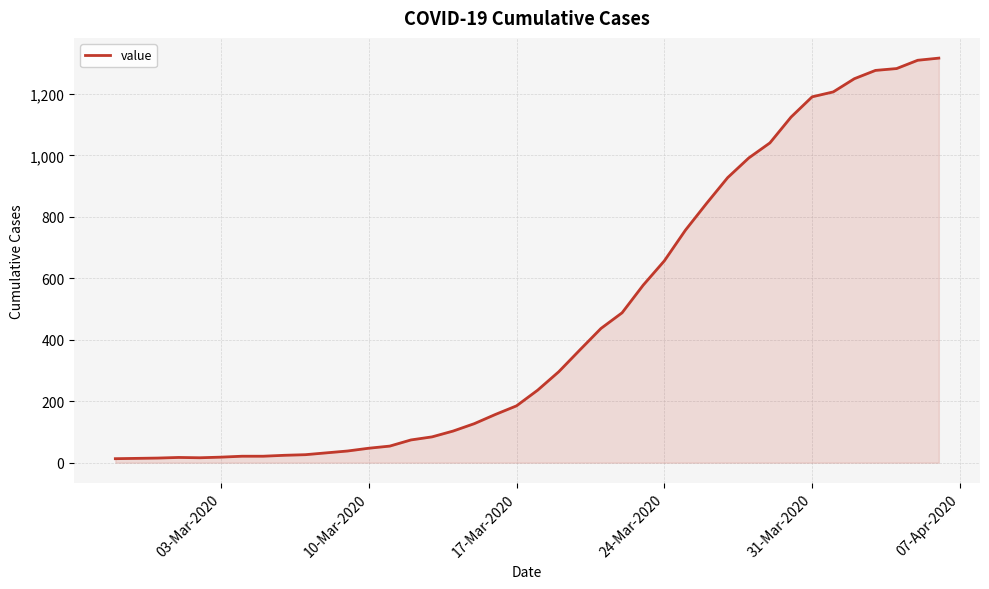

What is the difference between the maximum and minimum values?

1304